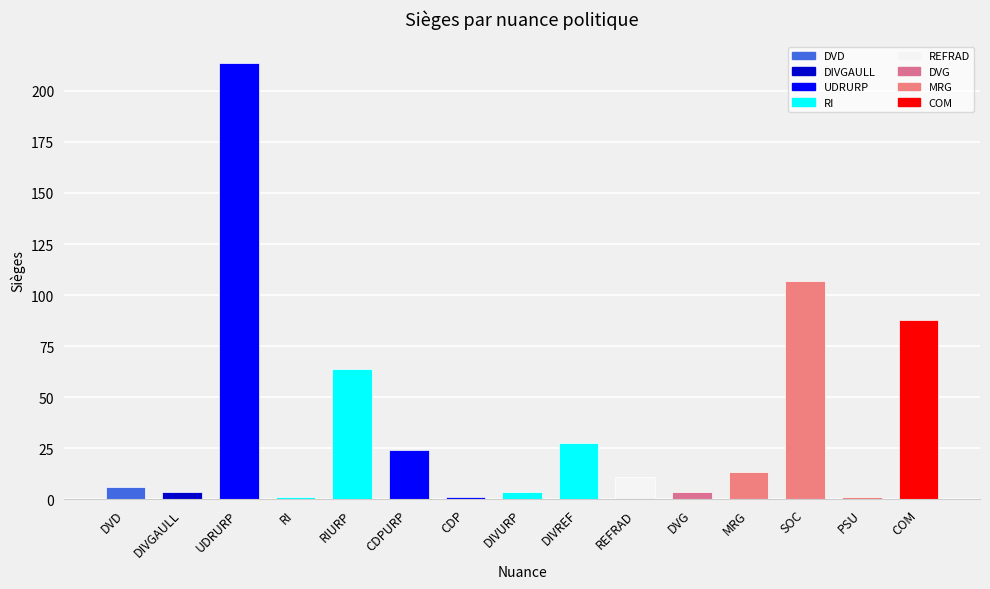

What is the sum of the values at MRG and SOC?

120.0